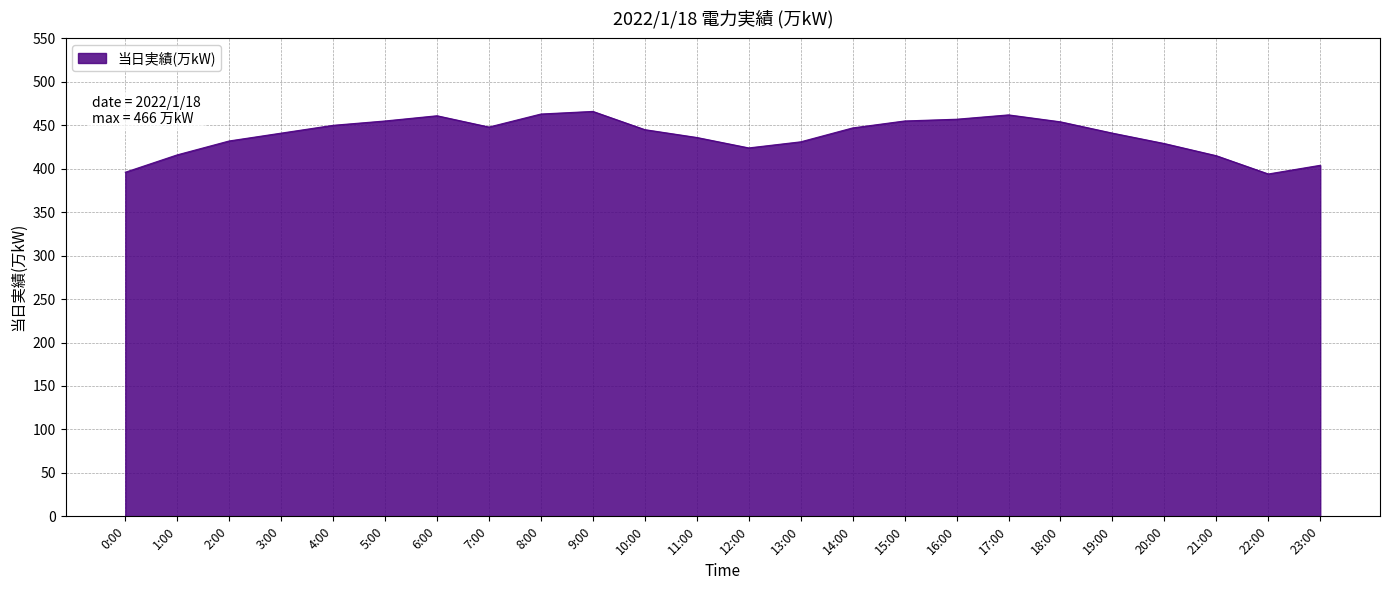

What is the maximum value shown in the chart?

466